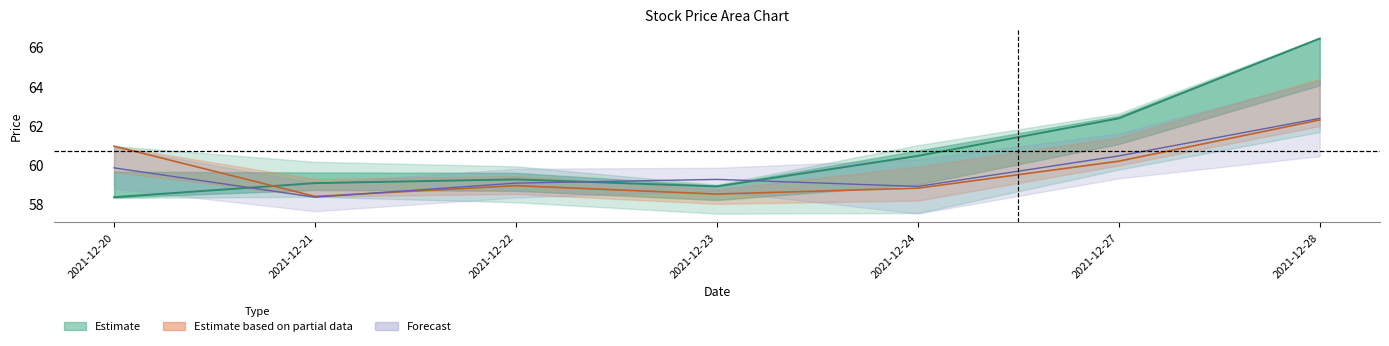

Reading left to right, what are all the values shown in this chart?

价格: 2021-12-20=58.3	2021-12-21=59.1	2021-12-22=59.2	2021-12-23=58.9	2021-12-24=60.5	2021-12-27=62.4	2021-12-28=66.5
今开: 2021-12-20=61.0	2021-12-21=58.4	2021-12-22=58.9	2021-12-23=58.5	2021-12-24=58.8	2021-12-27=60.2	2021-12-28=62.3
昨收: 2021-12-20=59.8	2021-12-21=58.3	2021-12-22=59.1	2021-12-23=59.2	2021-12-24=58.9	2021-12-27=60.5	2021-12-28=62.4